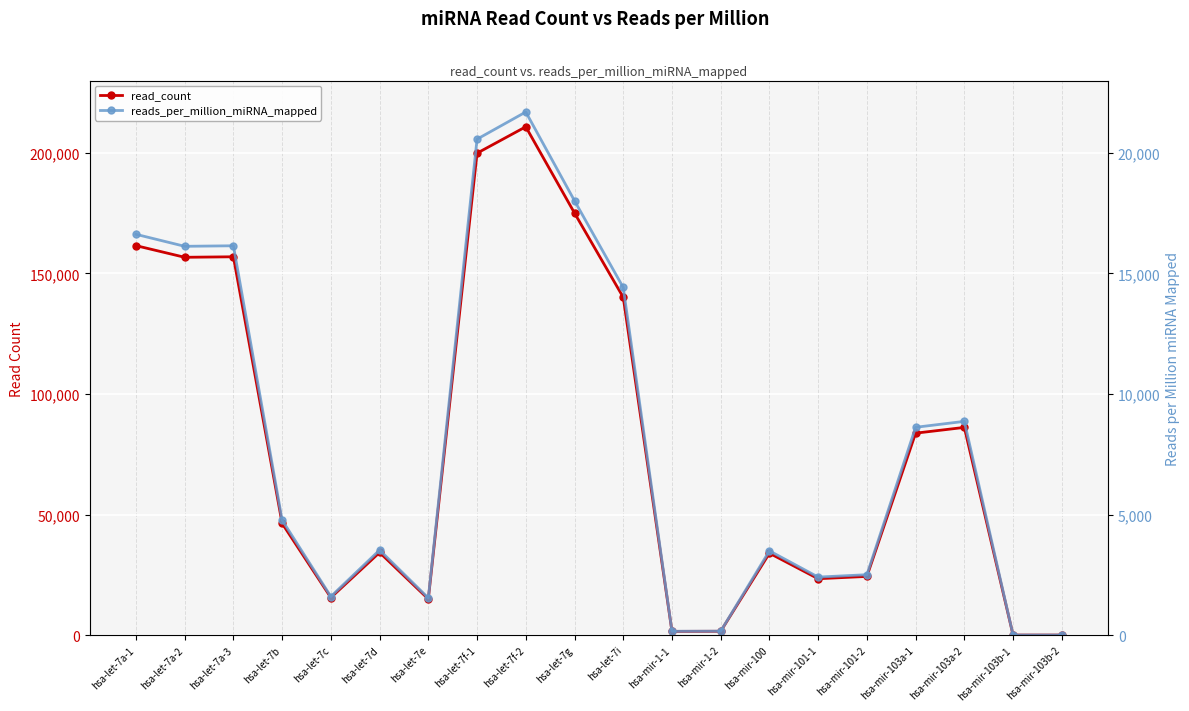

What is the difference between the maximum and second lowest values in the read_count series?

210830.0